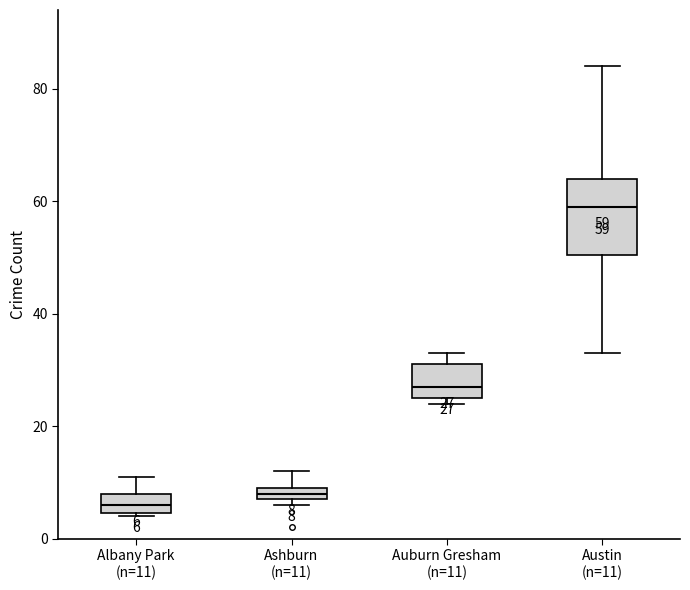

Comparing the boxes themselves (not the whiskers), which one is the tallest?

Austin (n=11)